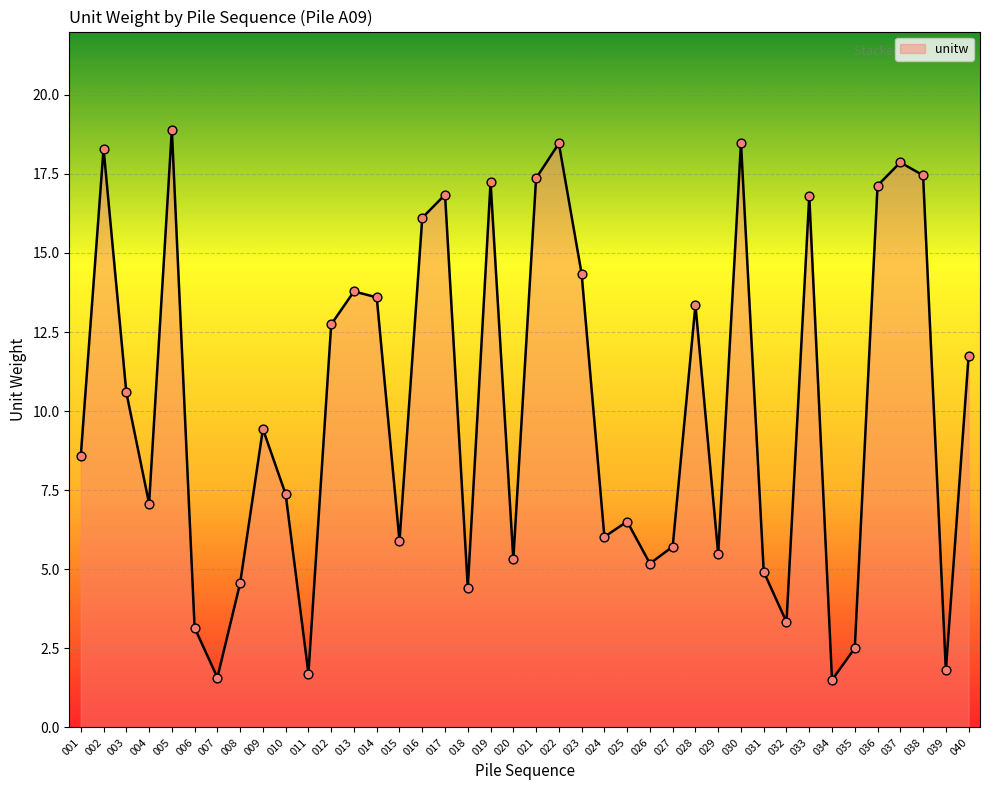

Between 020 and 031, which is larger?

020